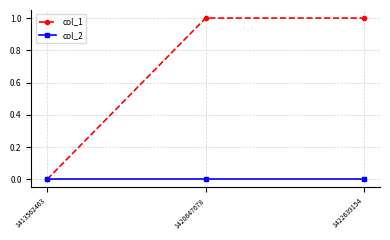

Reading left to right, transcribe all the data shown in this chart.

col_1: 1413562463=0	1420647678=1	1422639154=1
col_2: 1413562463=0	1420647678=0	1422639154=0